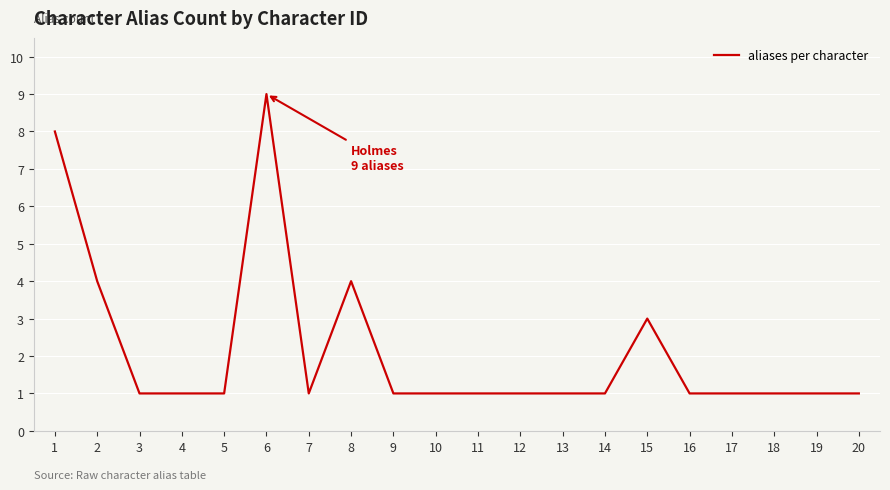

What is the sum of all values?

43